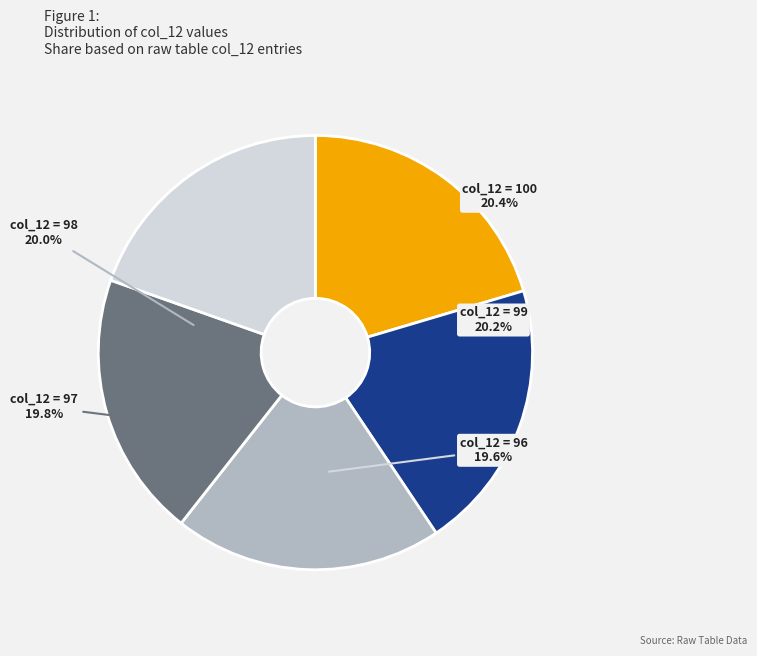

What is the smallest slice in the pie chart?

96